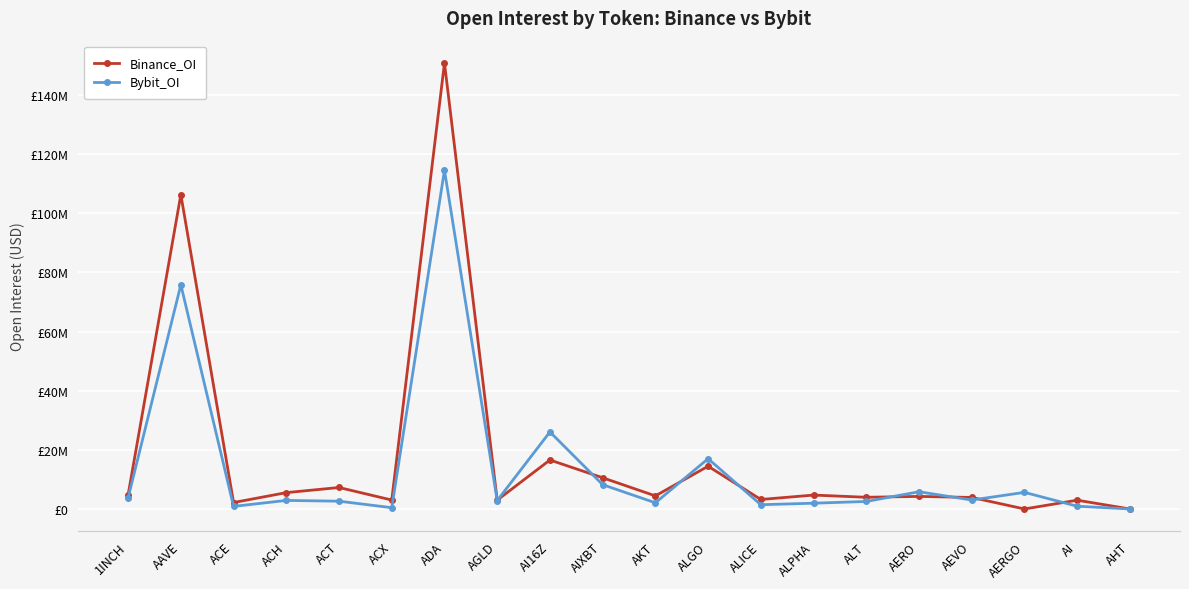

Reading left to right, list all the values displayed in this chart.

Binance_OI: 4799277	106347735	2176314	5528018	7265054	3019646	150885438	2982771	16565580	10560738	4428083	14468762	3210618	4699099	3958649	4248085	3901233	0	2968103	0
Bybit_OI: 3774659	75845554	872814	2892723	2631486	432331	114617703	2842954	26064198	8219993	2089796	17005630	1437046	1953420	2537772	5830589	3018690	5618288	930213	0